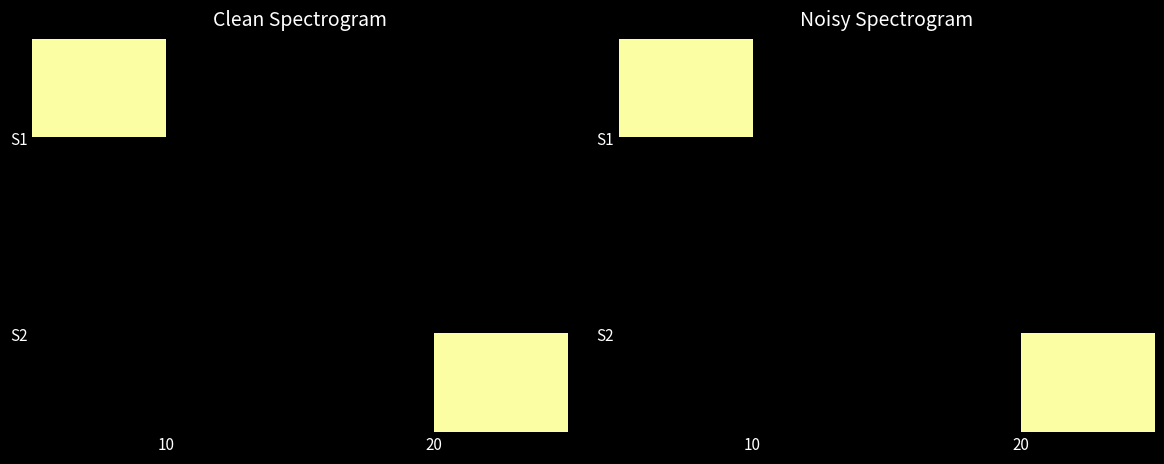

How many data points in S1 are less than 10?

1